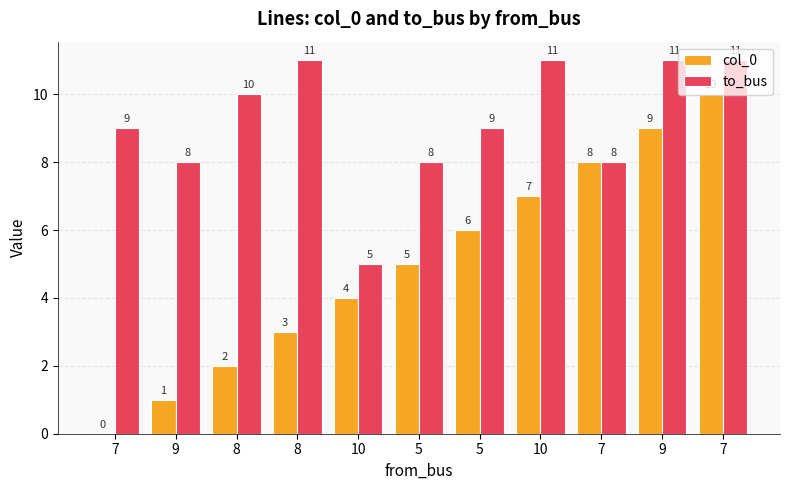

The to_bus series shows 5 at 10. True or false?

True